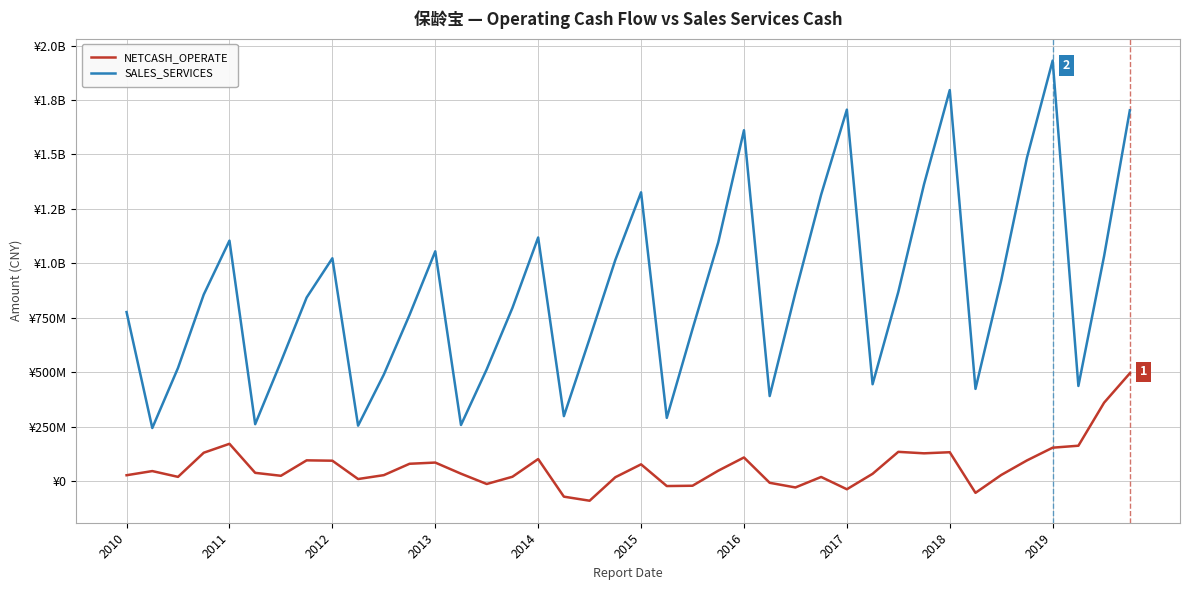

What are all the series names shown in the legend?

NETCASH_OPERATE, SALES_SERVICES